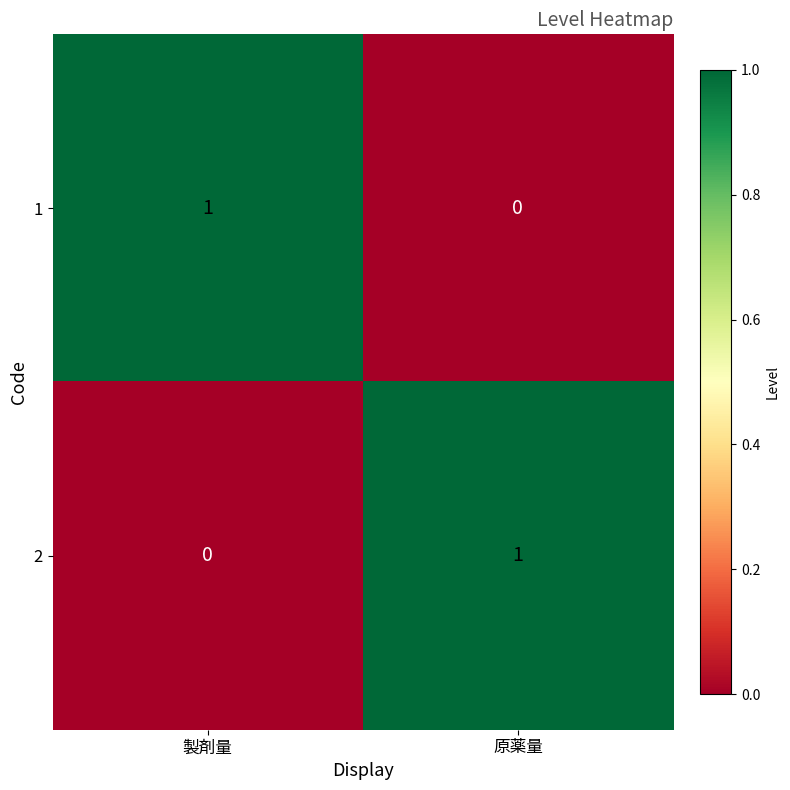

Where is 2 nearest to the value 0?

製剤量